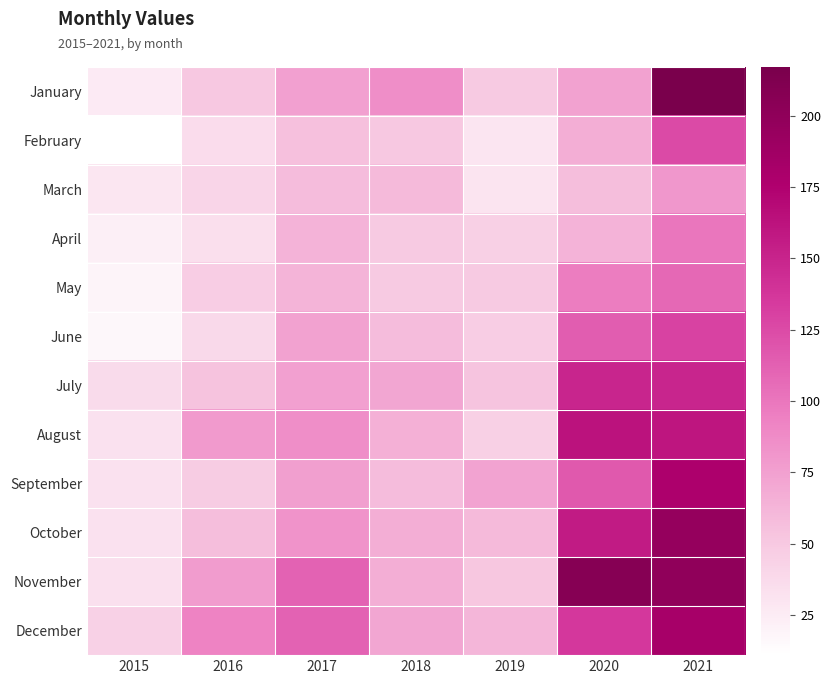

What is the smallest value displayed?

11